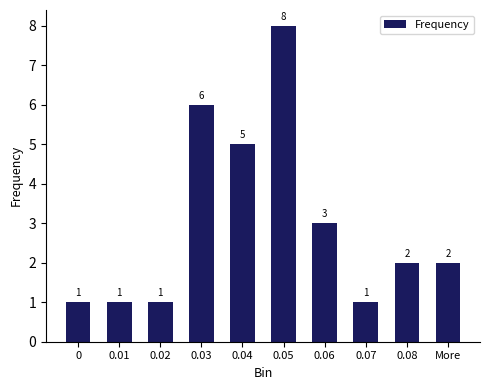

Reading right to left, transcribe all the data shown in this chart.

2	2	1	3	8	5	6	1	1	1